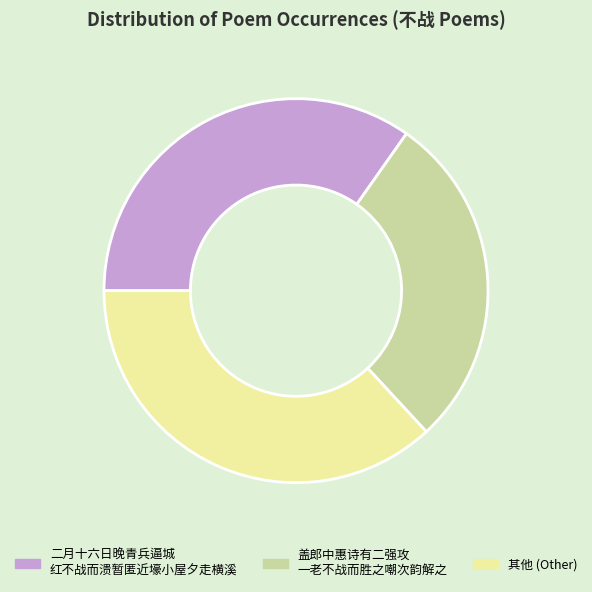

True or false: 其他 (Other) accounts for 44% of the total.

False